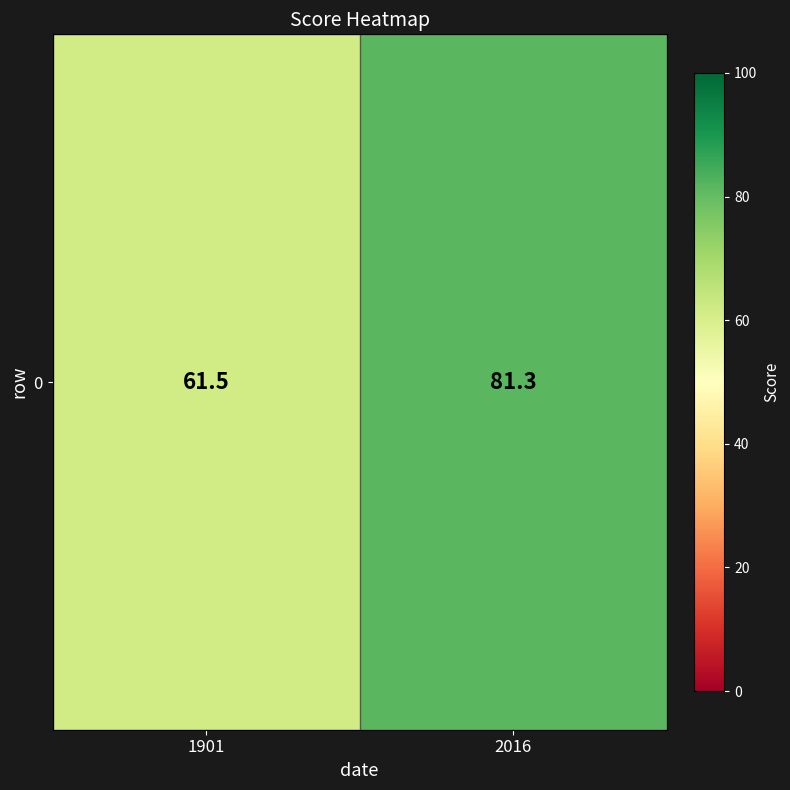

True or false: the data shows 106.6 at 1901.

False